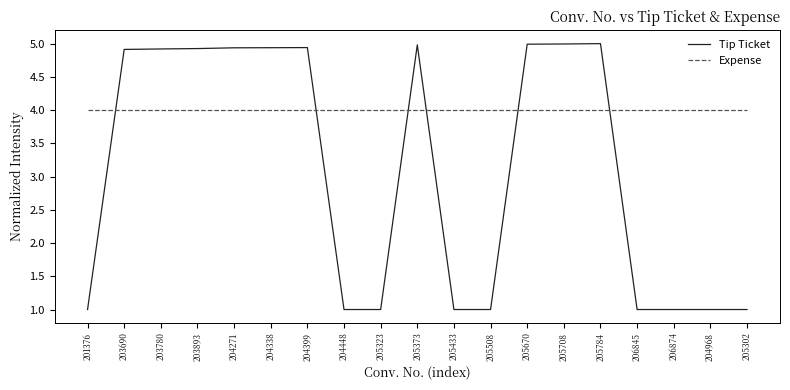

What is the sum of the Tip Ticket values at 205508 and 204448?

2.0